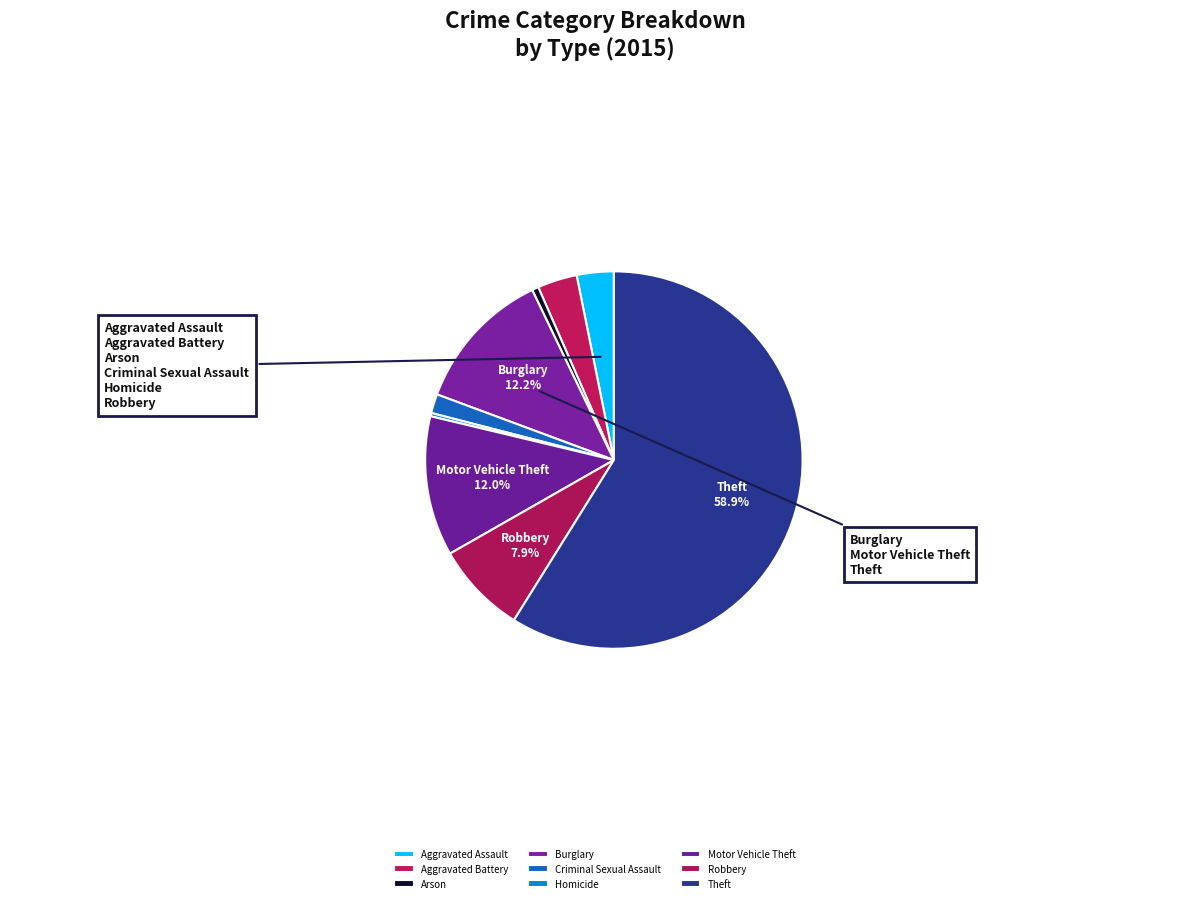

Which category has the biggest portion of the pie?

Theft